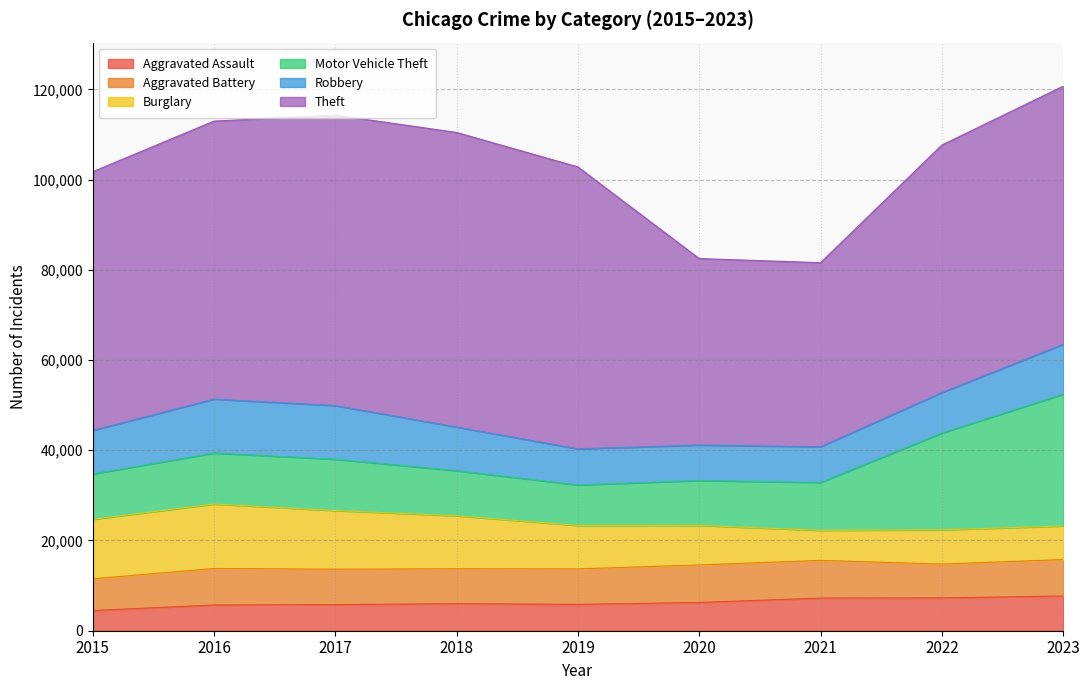

Reading left to right, transcribe all the data shown in this chart.

Aggravated Assault: 2015=4480	2016=5712	2017=5793	2018=6001	2019=5841	2020=6264	2021=7242	2022=7280	2023=7703
Aggravated Battery: 2015=7019	2016=8086	2017=7845	2018=7735	2019=7858	2020=8319	2021=8347	2022=7488	2023=8071
Burglary: 2015=13184	2016=14289	2017=13001	2018=11747	2019=9638	2020=8758	2021=6662	2022=7594	2023=7451
Motor Vehicle Theft: 2015=10068	2016=11286	2017=11380	2018=9985	2019=8977	2020=9959	2021=10602	2022=21456	2023=29199
Robbery: 2015=9638	2016=11960	2017=11880	2018=9681	2019=7995	2020=7855	2021=7918	2022=8963	2023=11055
Theft: 2015=57350	2016=61622	2017=64386	2018=65288	2019=62493	2020=41328	2021=40807	2022=54859	2023=57214